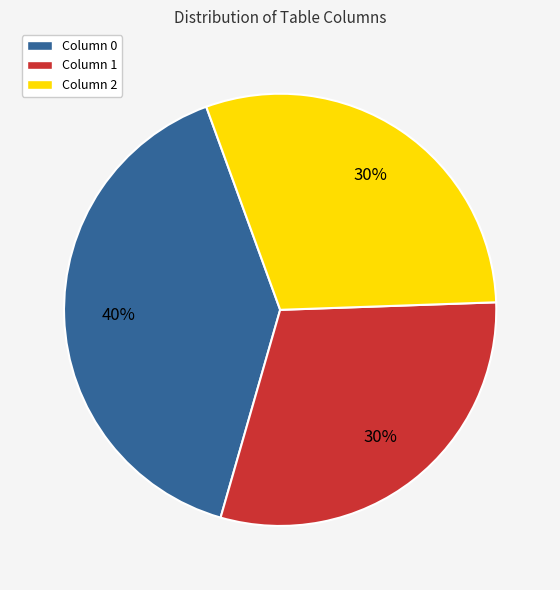

Does Column 1 account for over 50% of the chart?

No